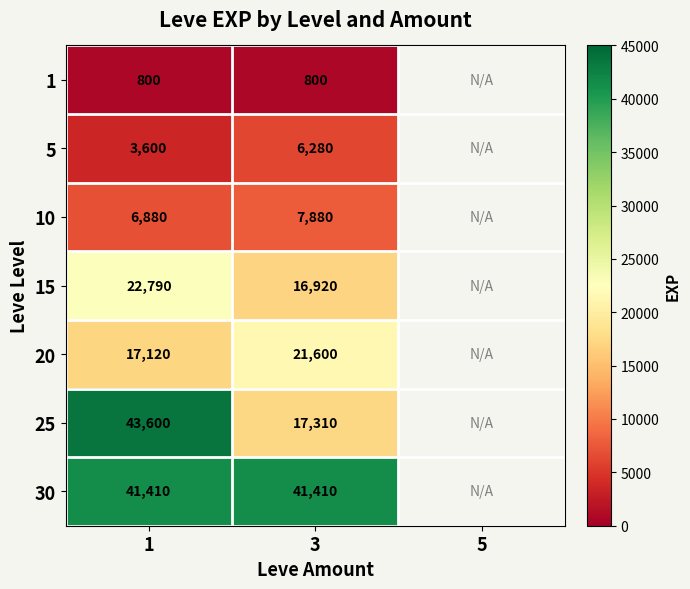

Which category has the lowest value across all series?

1